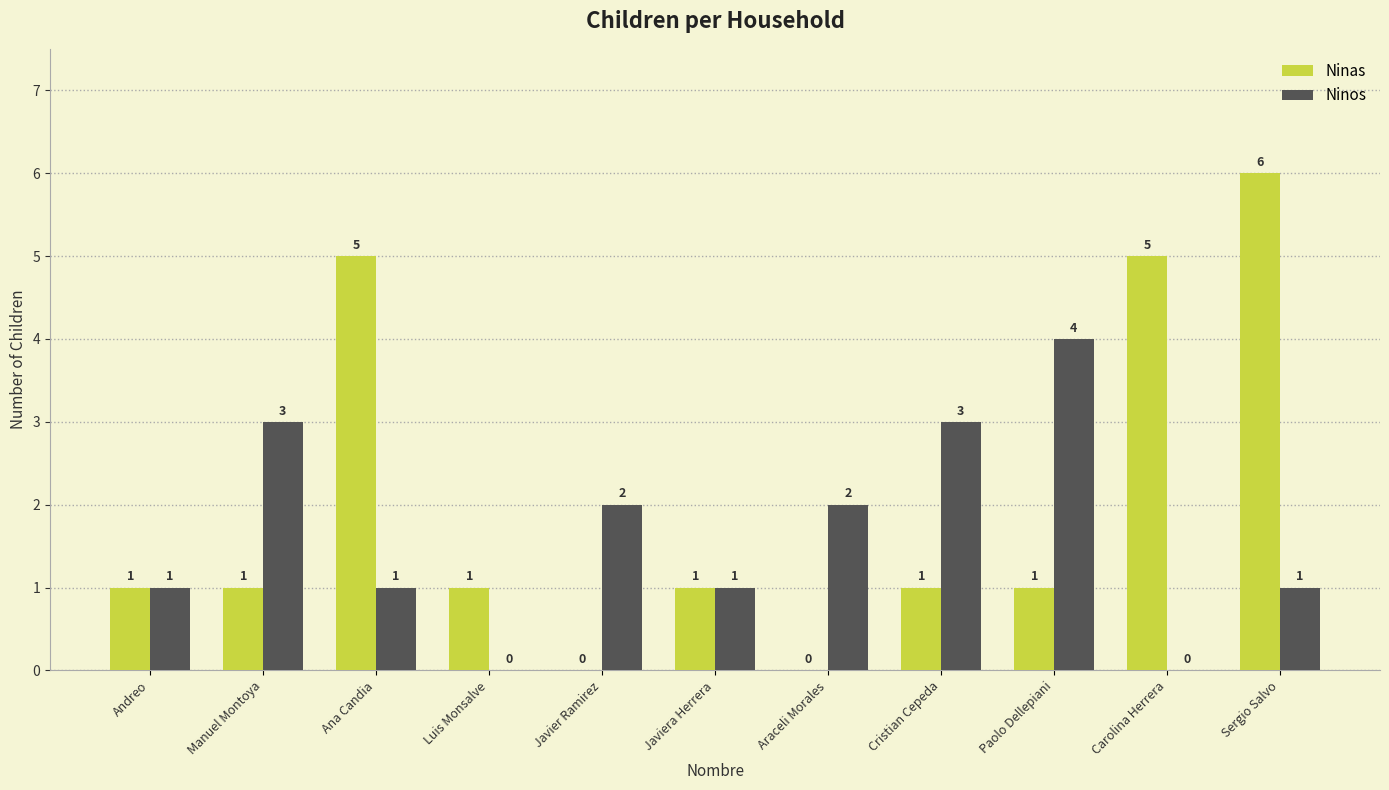

What value does the Ninos series have at Cristian Cepeda?

3